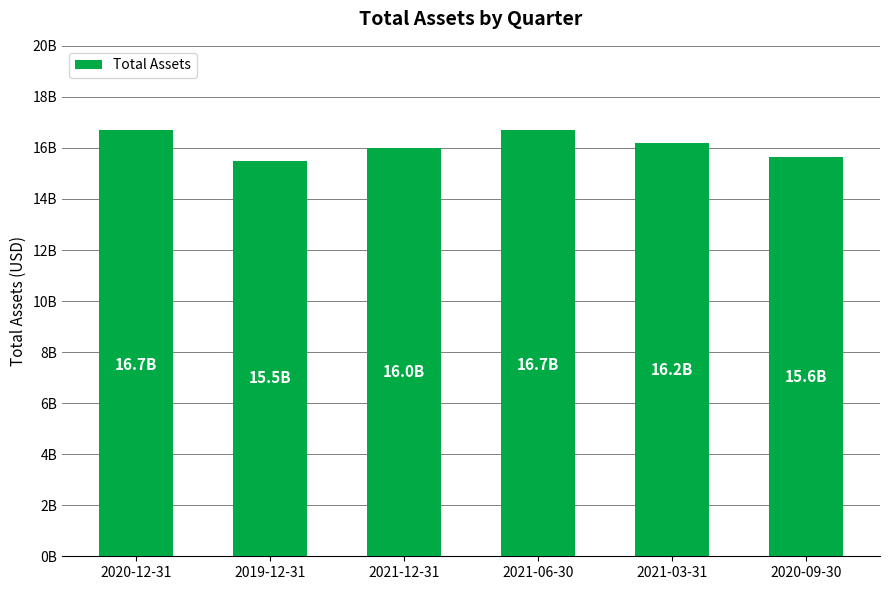

Does the chart contain any negative values?

No